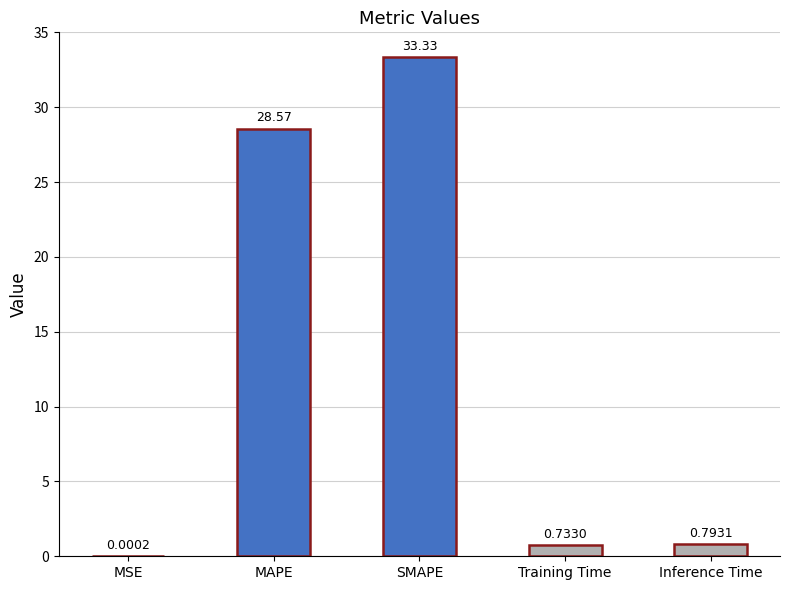

Which label corresponds to the largest value in the chart?

SMAPE